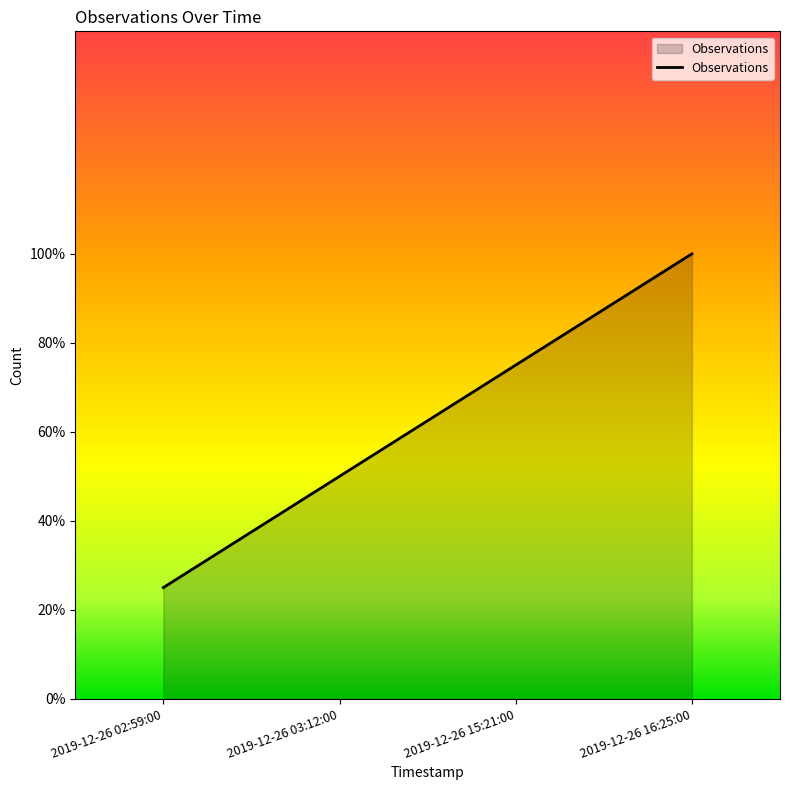

Does the chart display data point markers on the line(s)?

No